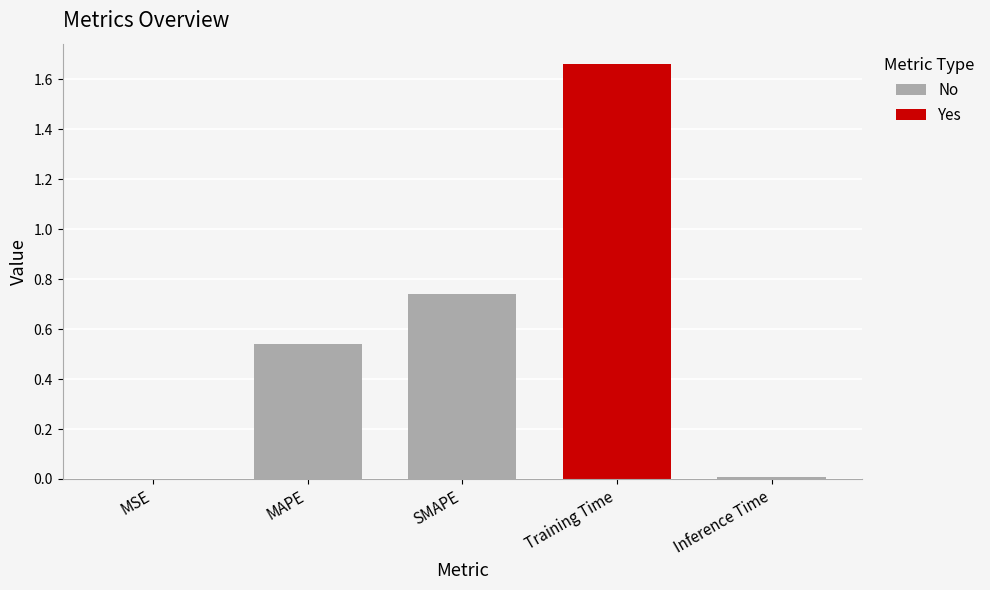

The chart shows a value of 1.7 at Training Time. True or false?

True